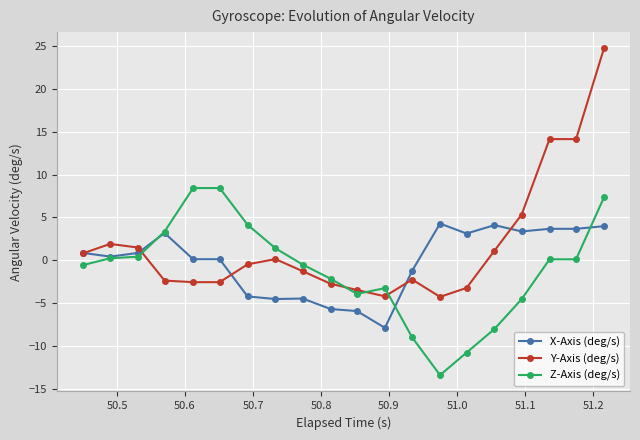

Rank the series by their maximum value, from highest to lowest.

Y-Axis (deg/s), Z-Axis (deg/s), X-Axis (deg/s)